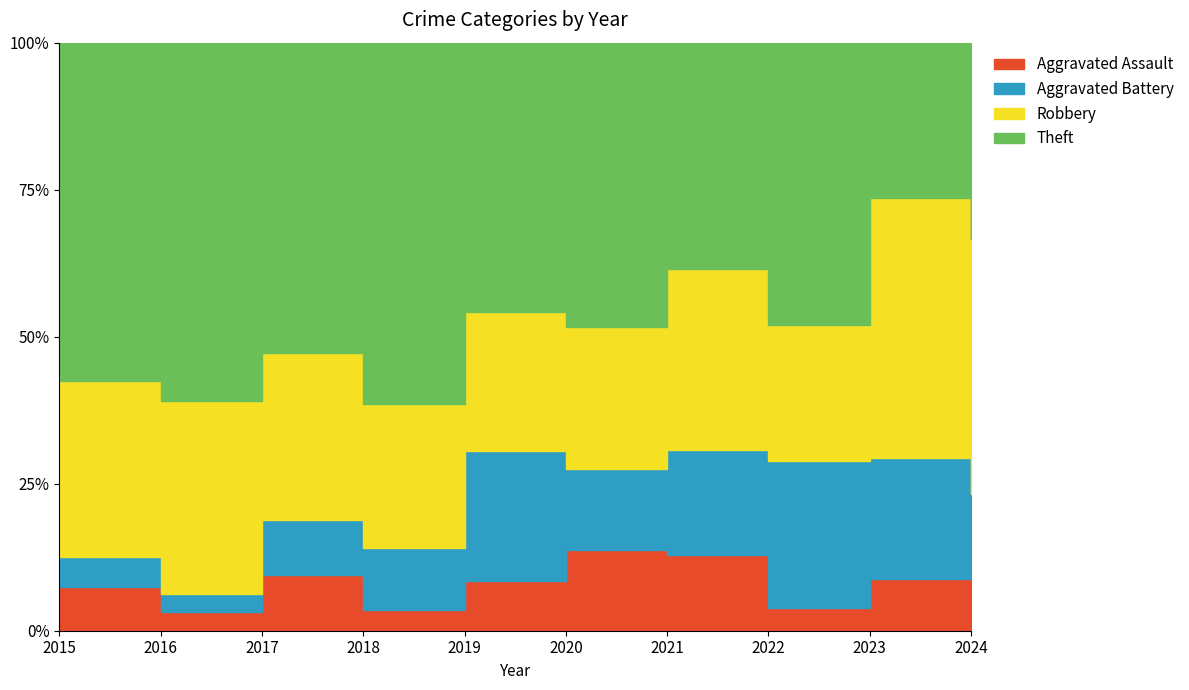

Between 2019 and 2023, which is larger?

2019